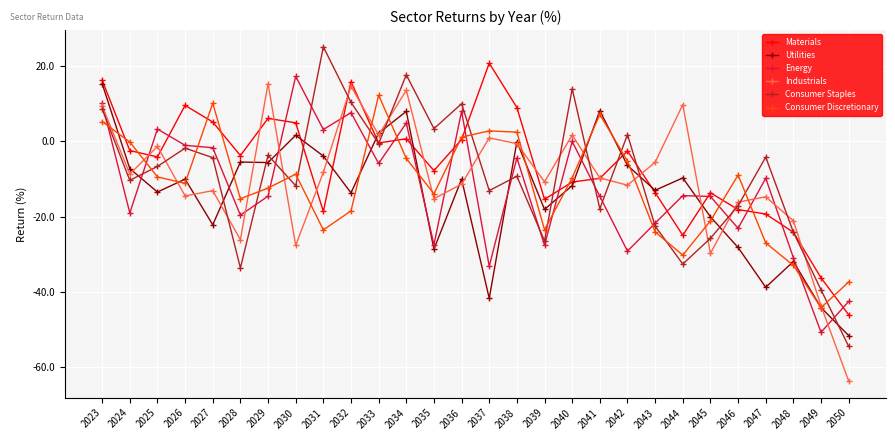

Which series changed the most between 2036 and 2044?

Consumer Staples